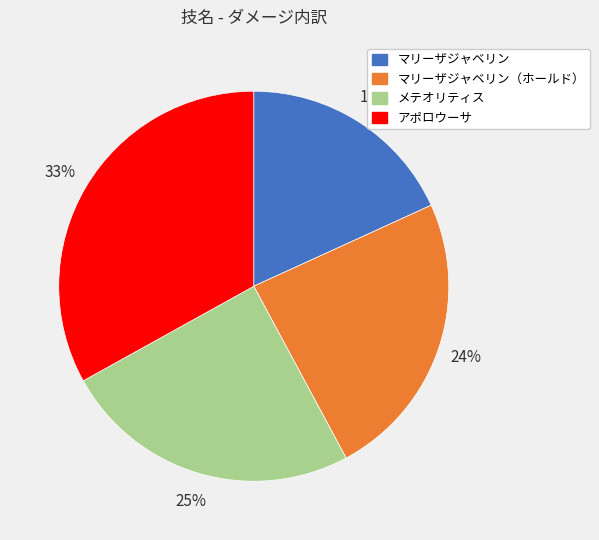

Rank the categories by value from lowest to highest.

マリーザジャベリン, マリーザジャベリン（ホールド）, メテオリティス, アポロウーサ